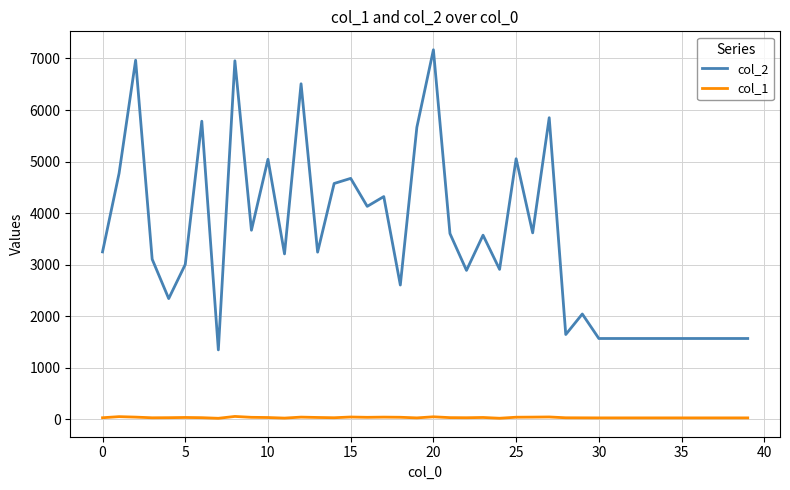

Rank the series by their average value, from highest to lowest.

col_2, col_1